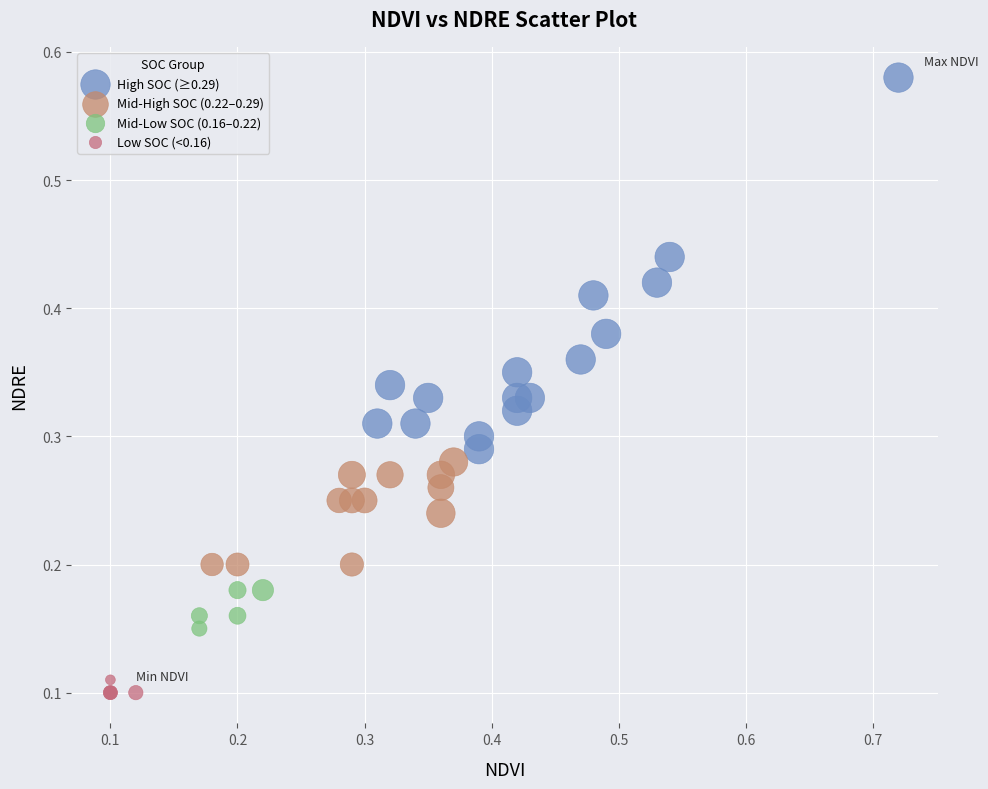

Which series has the largest Y range (max minus min)?

High SOC (≥0.29)